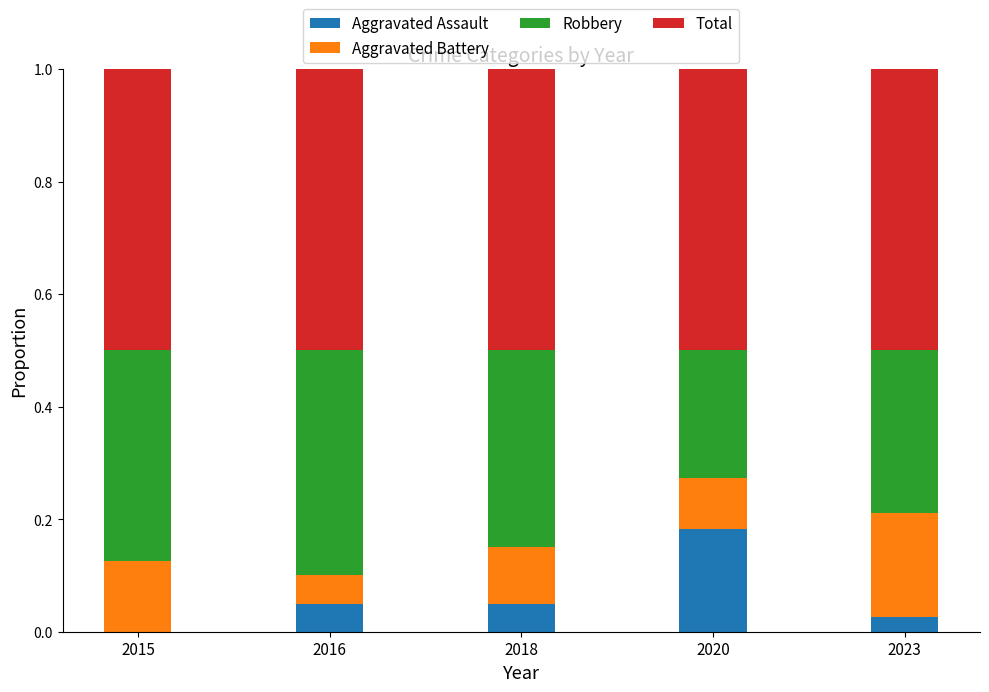

What are all the series names shown in the legend?

Aggravated Assault, Aggravated Battery, Robbery, Total